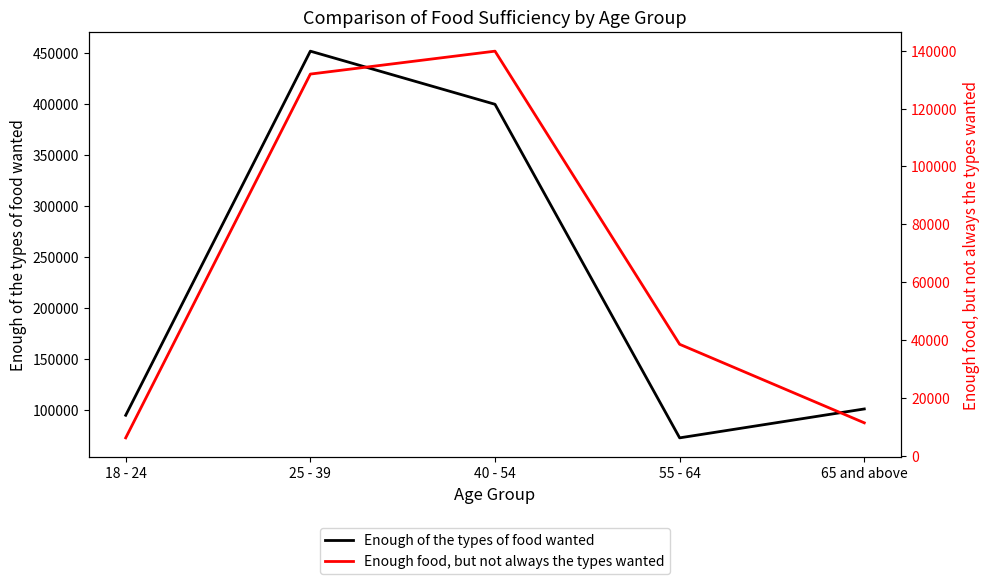

Where is the first local maximum for Enough food, but not always the types wanted?

40 - 54